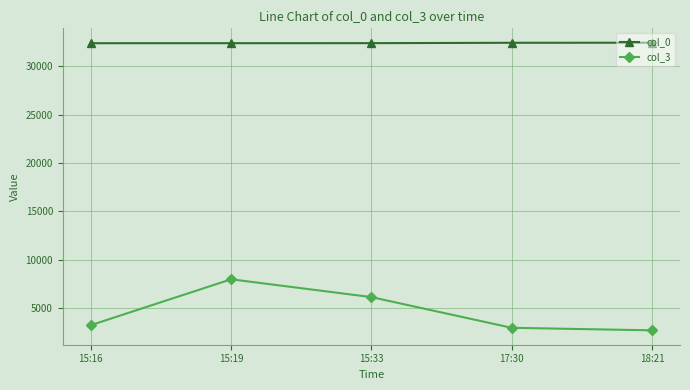

Is this an area chart (filled region under the line)?

No